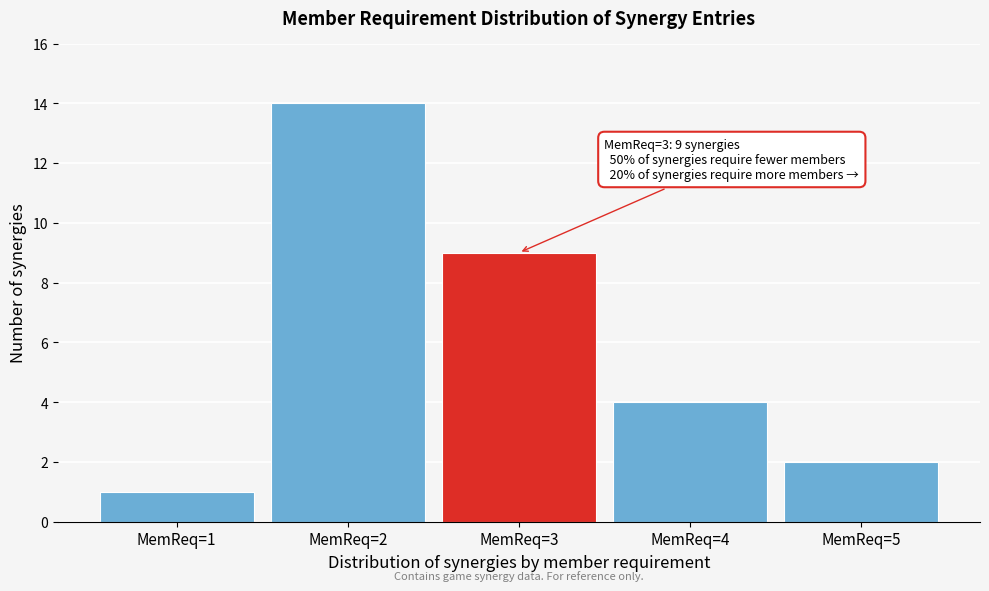

Reading right to left, list all the values displayed in this chart.

2	4	9	14	1